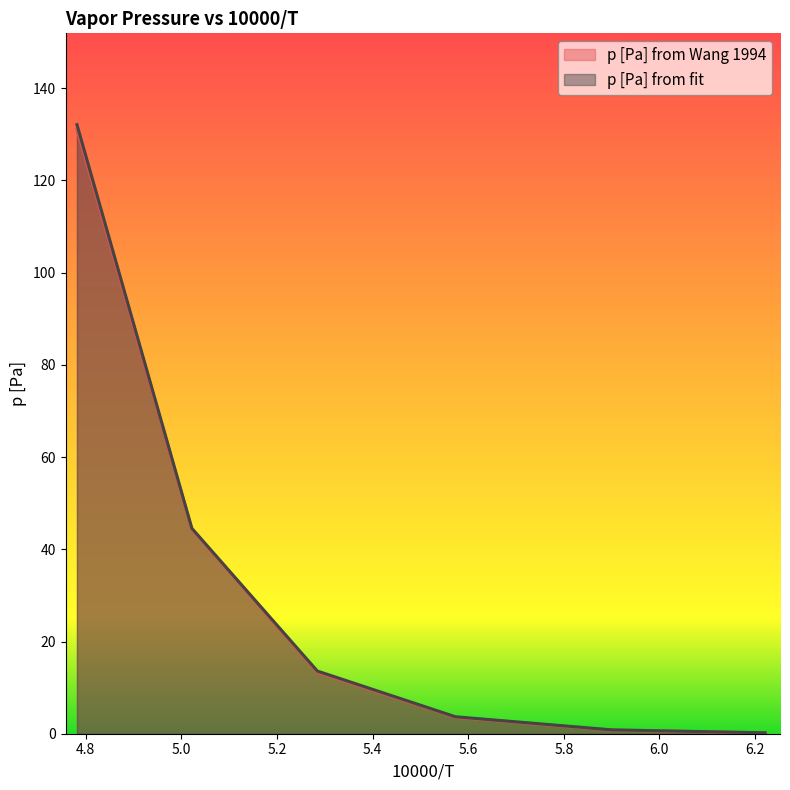

At which label does p [Pa] from fit first exceed 13?

4.78135966291428